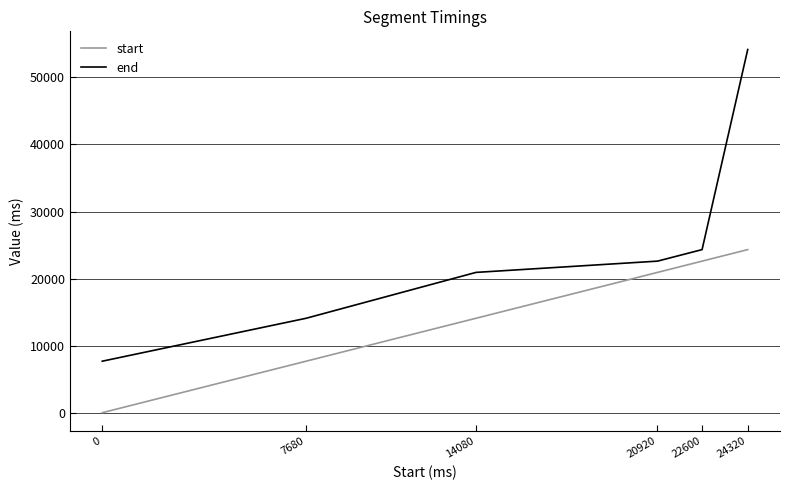

Rank the categories by end value from lowest to highest.

0, 7680, 14080, 20920, 22600, 24320